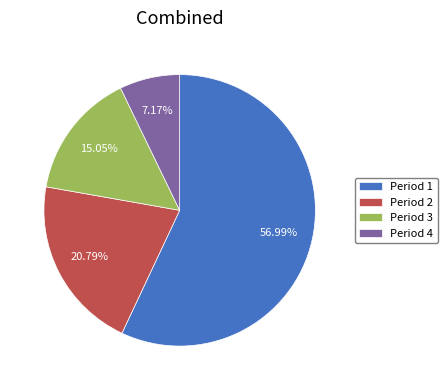

How many segments does this pie chart have?

4